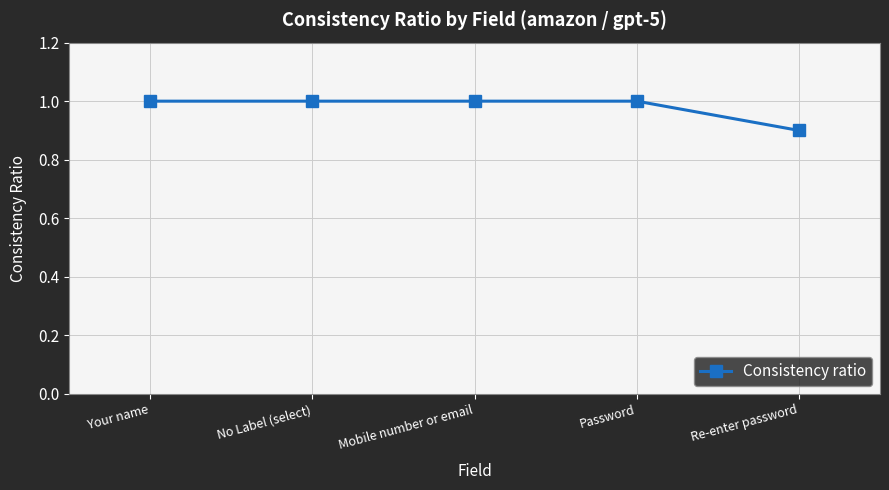

What is the ratio of the value at Re-enter password to the value at Your name?

0.9